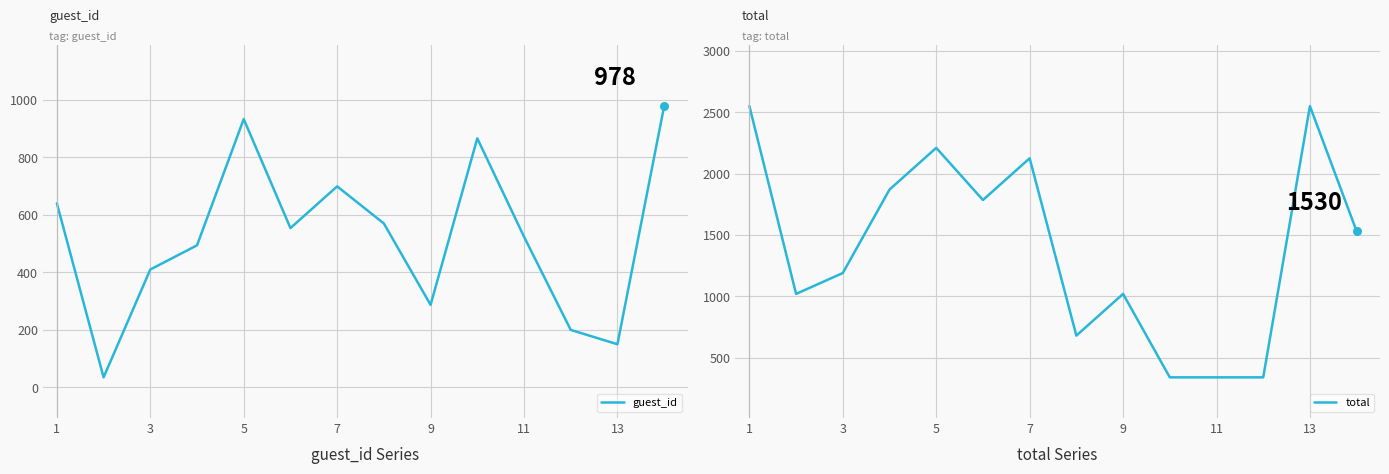

Which series contains the lowest Y value?

guest_id